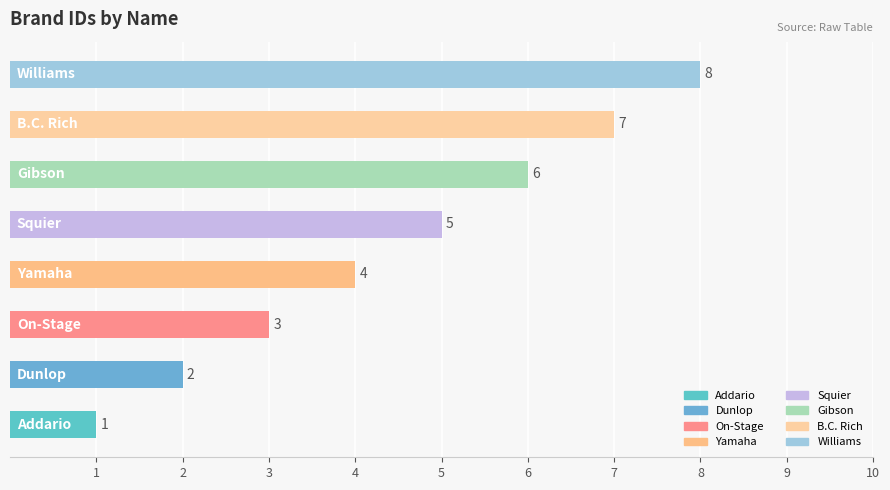

What is the difference between the maximum and minimum values?

7